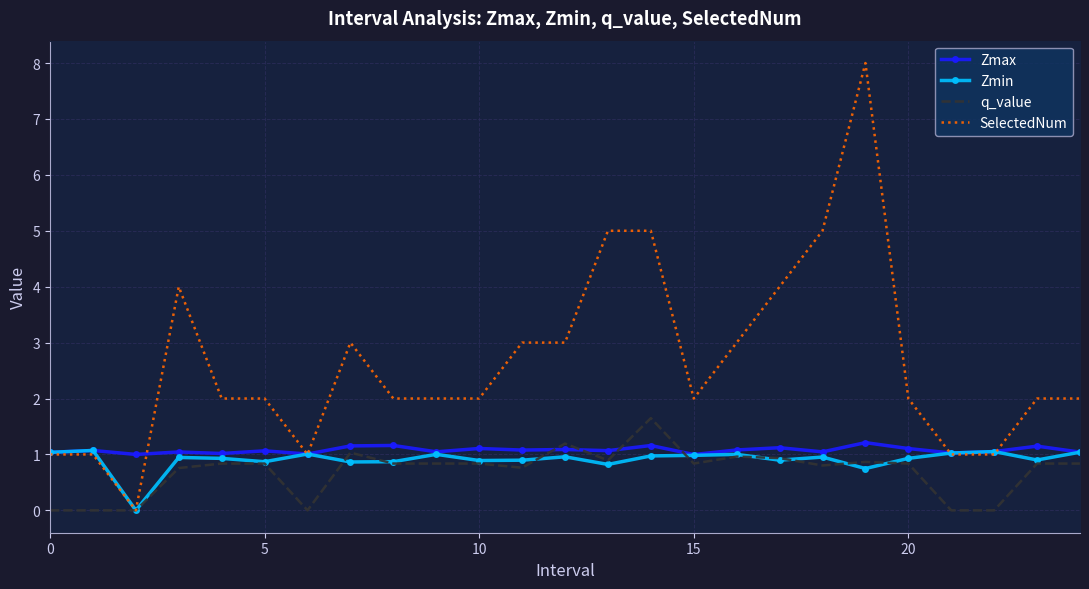

Which series has the largest total across all categories?

SelectedNum